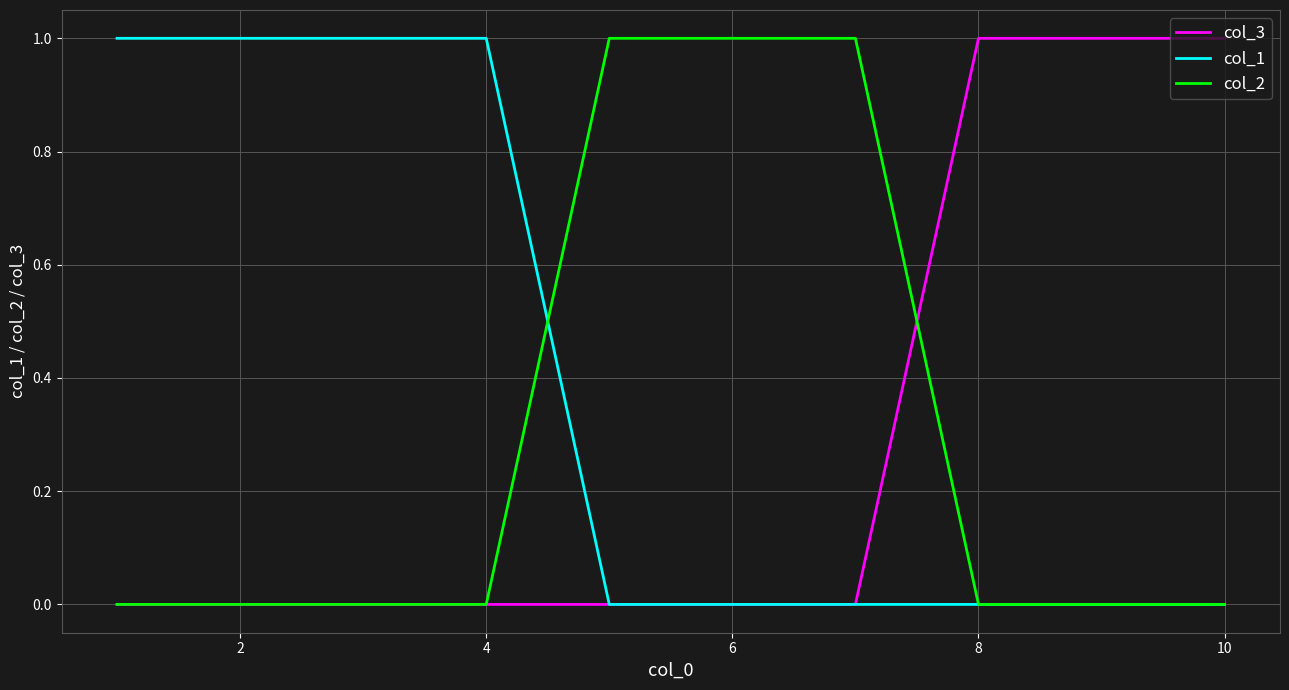

Which series has the largest total across all categories?

col_1